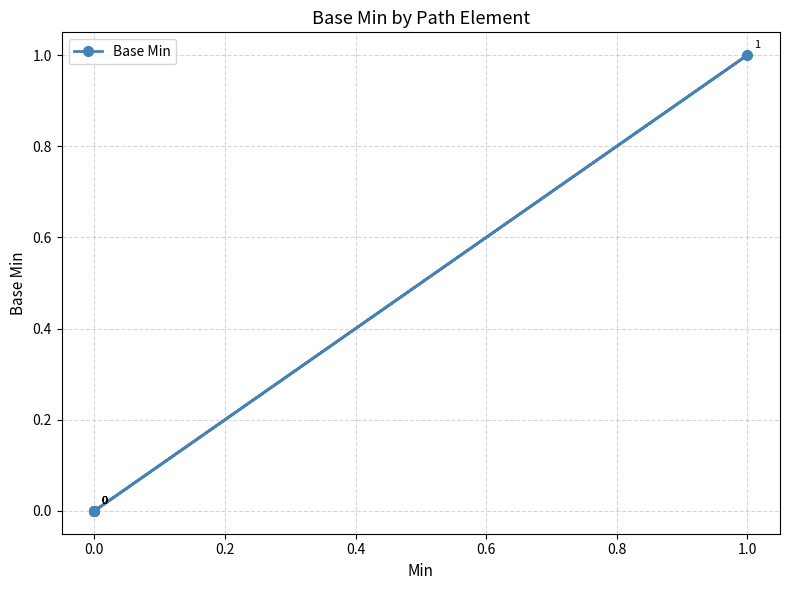

How many lines are shown in the chart?

1